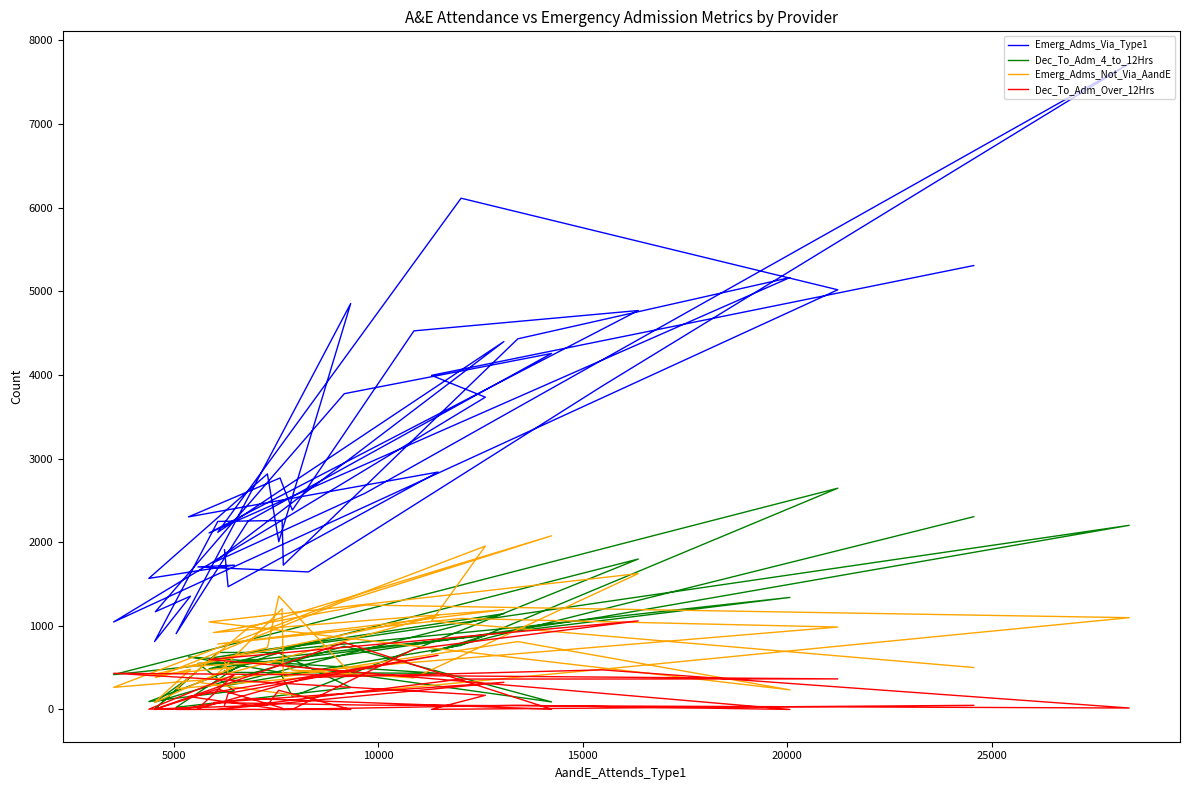

True or false: Dec_To_Adm_4_to_12Hrs has more than 1 points higher than both neighbors.

True